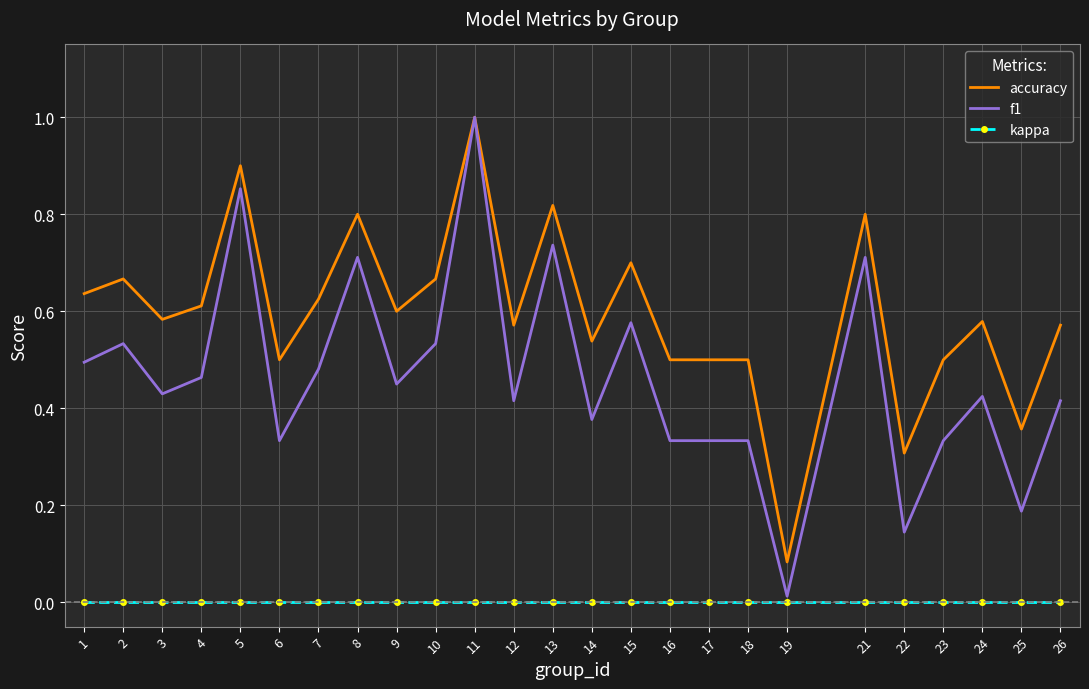

Is it true that kappa equals 0.0 at 26?

True